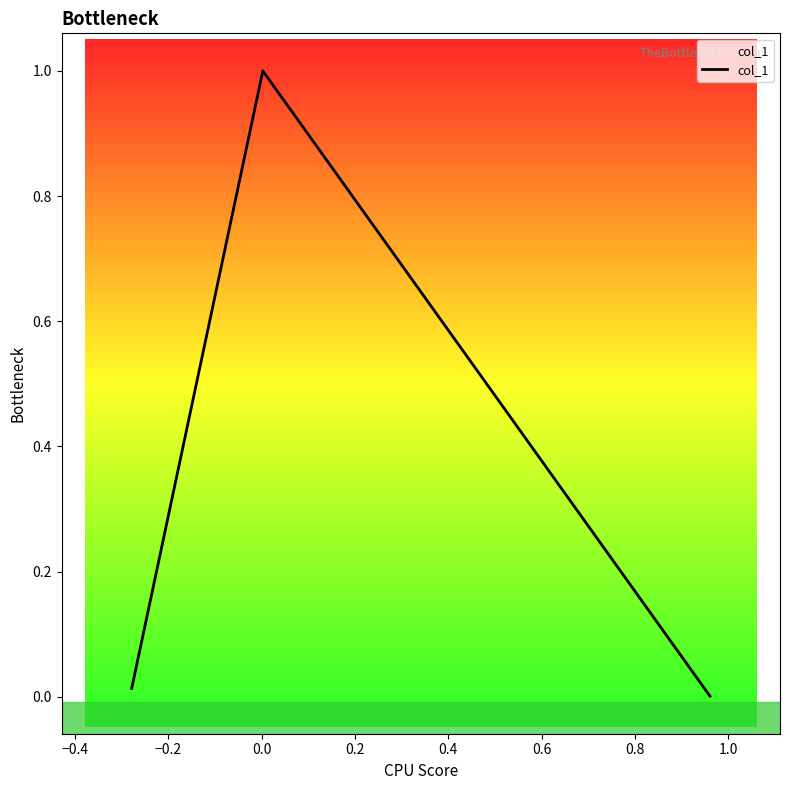

What is the maximum value shown in the chart?

1.0